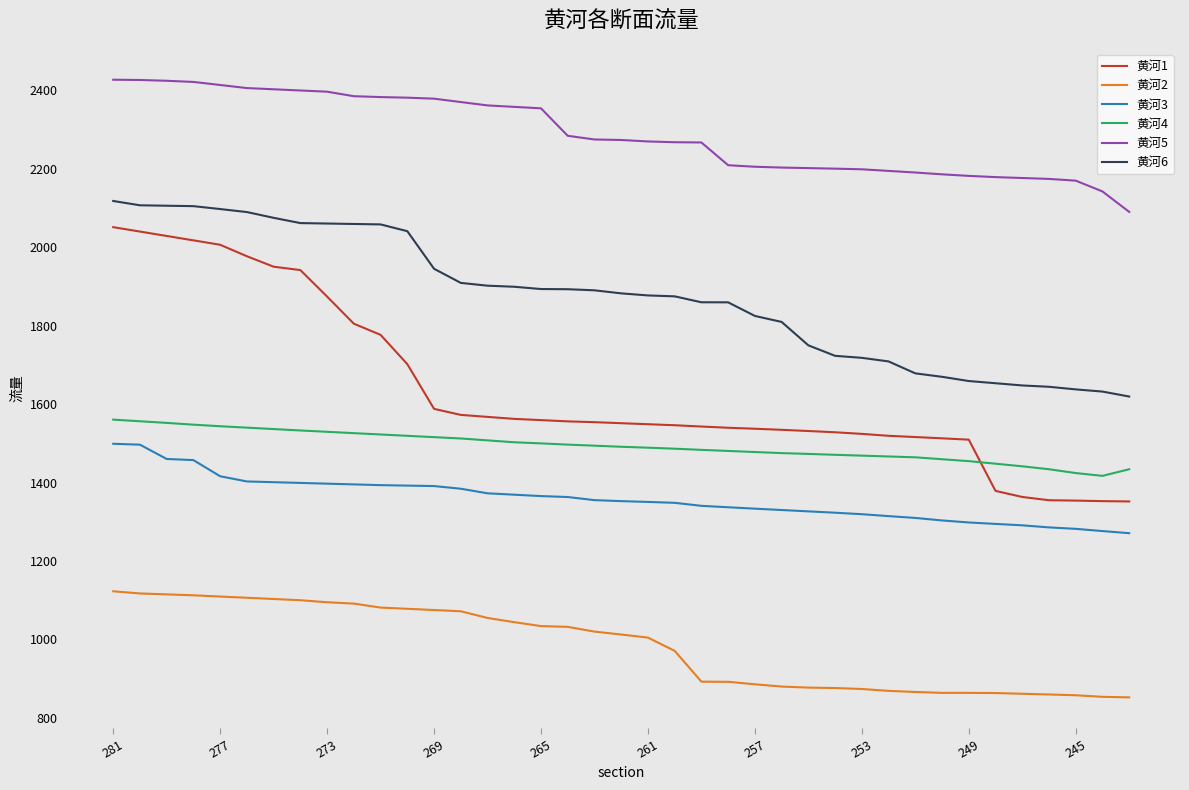

Which series has the widest spread of values?

黄河1